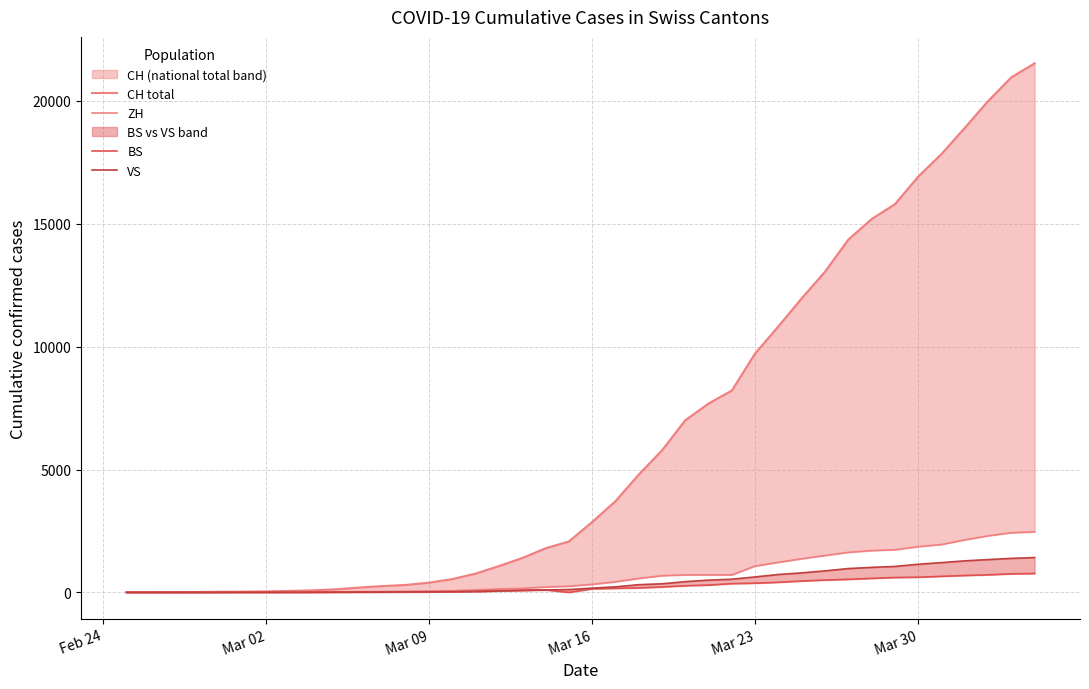

What is the value of the CH total point at the 21st from the left?

2864